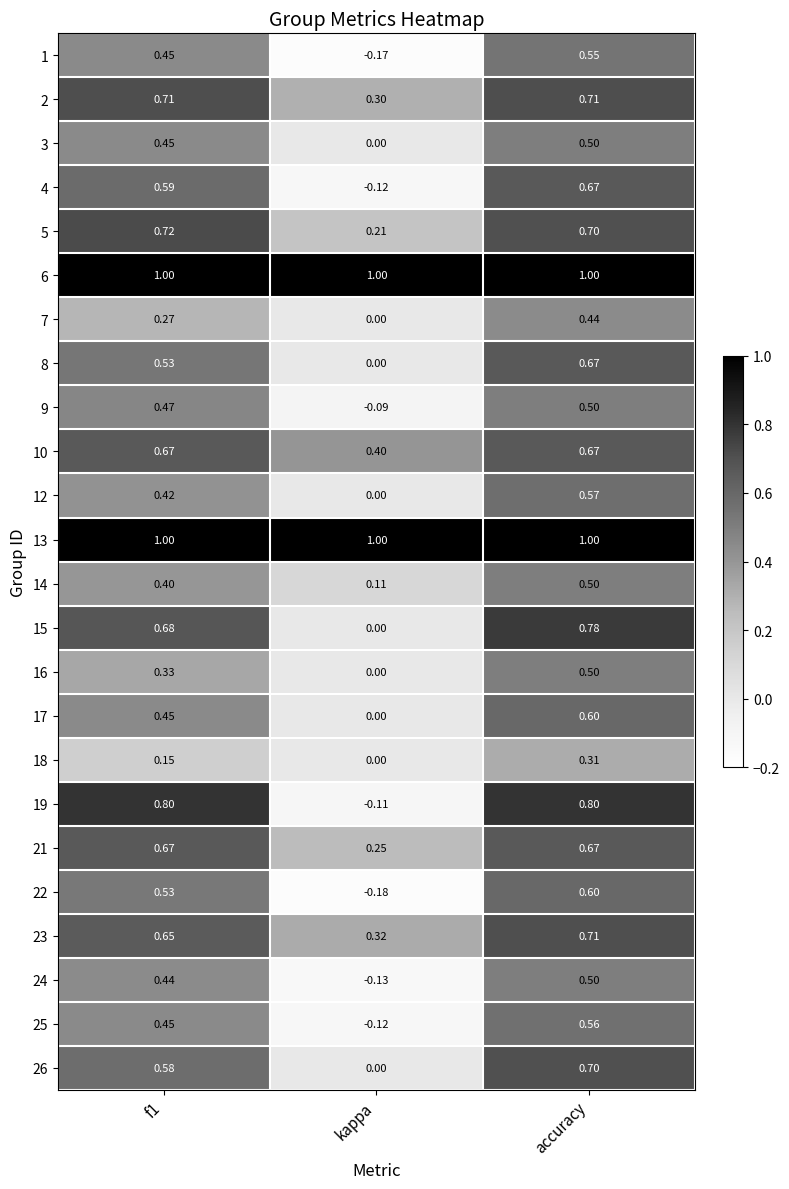

Which category has the highest value in the 9 series?

accuracy